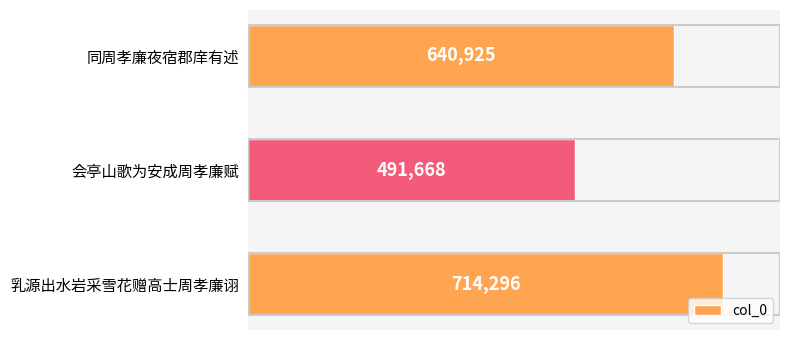

True or false: the data shows 491668 at 会亭山歌为安成周孝廉赋.

True